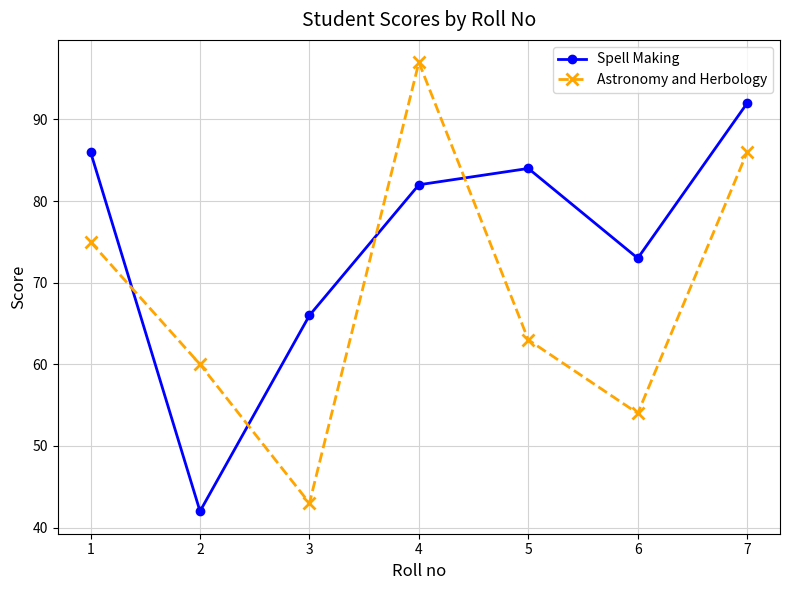

What is the smallest value displayed?

42